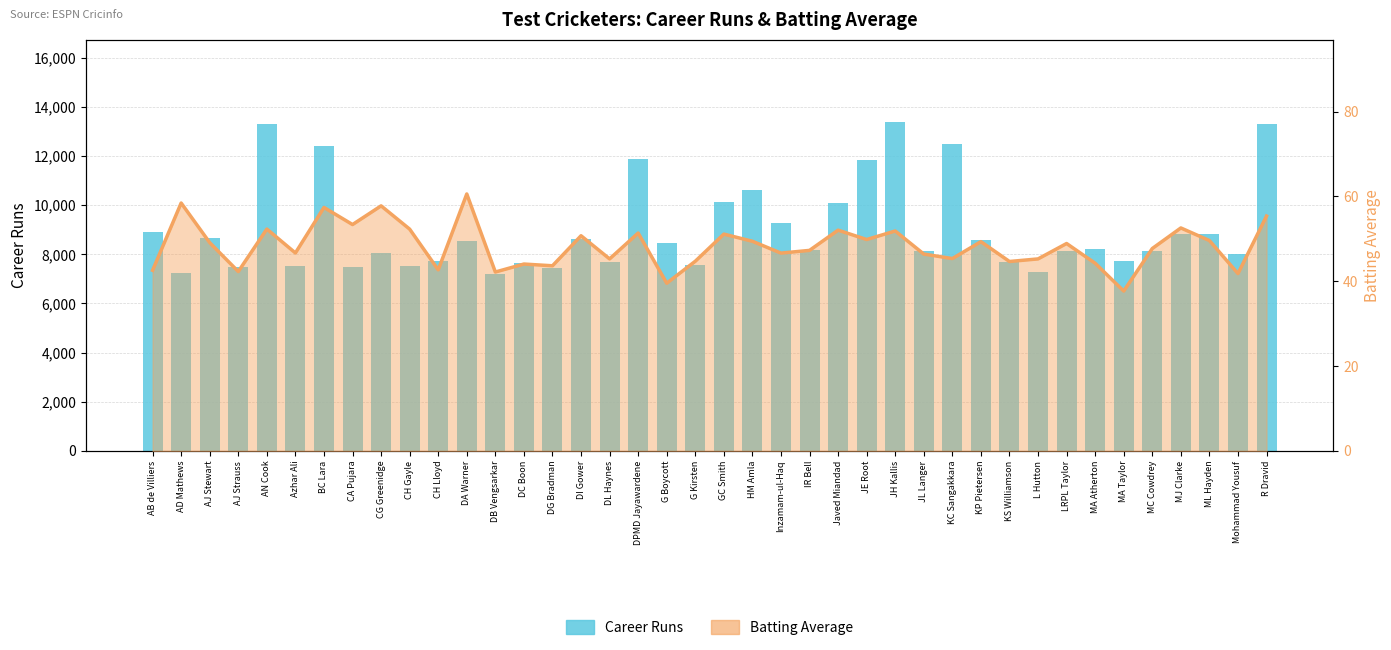

Which category has the lowest value in the Career Runs series?

DB Vengsarkar